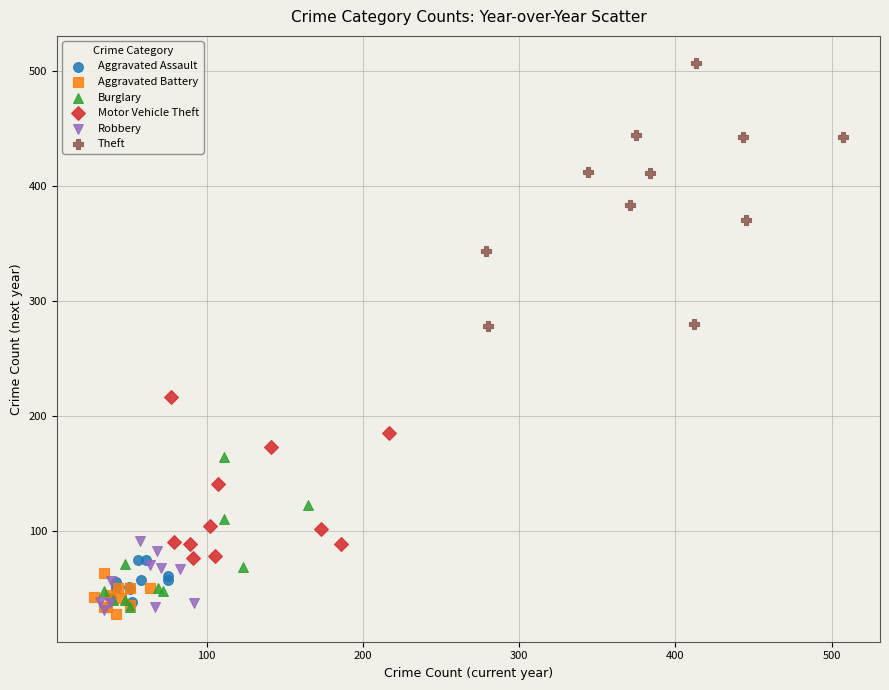

What are all the series names shown in the legend?

Aggravated Assault, Aggravated Battery, Burglary, Motor Vehicle Theft, Robbery, Theft